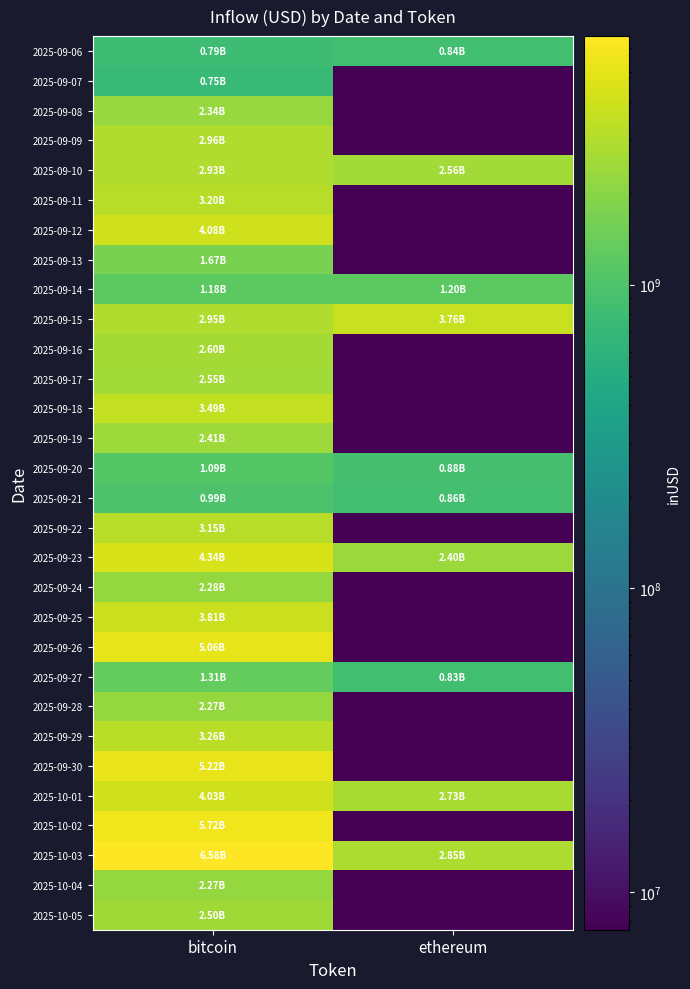

Reading left to right, transcribe all the data shown in this chart.

row_0: 792604892.6	835011302.5
row_1: 749870634.7	7498706.3
row_2: 2337172422.6	7498706.3
row_3: 2964082452.5	7498706.3
row_4: 2932943667.7	2563632512.3
row_5: 3201171500.2	7498706.3
row_6: 4078974342.3	7498706.3
row_7: 1673530612.5	7498706.3
row_8: 1177628555.7	1201099551.6
row_9: 2951626482.0	3755366922.6
row_10: 2604824277.5	7498706.3
row_11: 2548060552.6	7498706.3
row_12: 3487955996.1	7498706.3
row_13: 2408251494.4	7498706.3
row_14: 1090515646.0	879764846.1
row_15: 986847675.8	858023204.2
row_16: 3149664140.7	7498706.3
row_17: 4344656429.4	2399483082.5
row_18: 2278413914.5	7498706.3
row_19: 3805694731.1	7498706.3
row_20: 5061750540.5	7498706.3
row_21: 1309029956.3	834733096.9
row_22: 2273511790.5	7498706.3
row_23: 3264446459.7	7498706.3
row_24: 5222012348.9	7498706.3
row_25: 4032040183.5	2731160786.1
row_26: 5719038352.7	7498706.3
row_27: 6577829268.8	2851353364.3
row_28: 2274885801.9	7498706.3
row_29: 2497919531.7	7498706.3